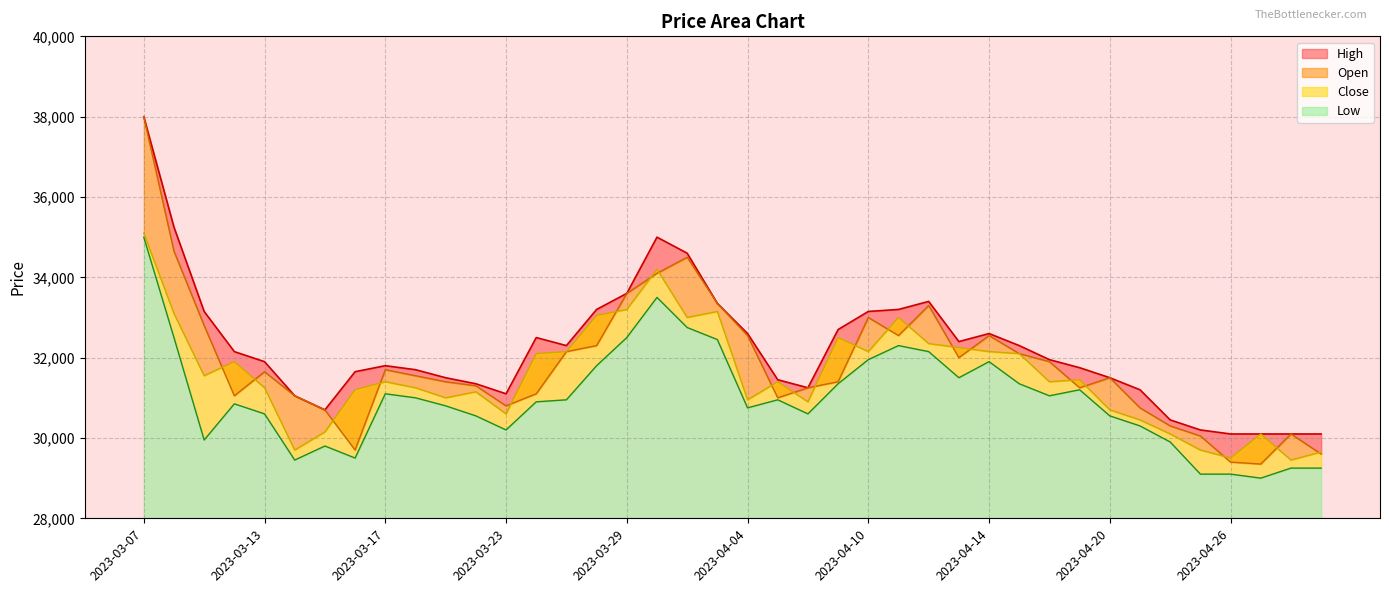

Is the value of High at 2023-03-10 greater than the value of Close at 2023-04-27?

Yes